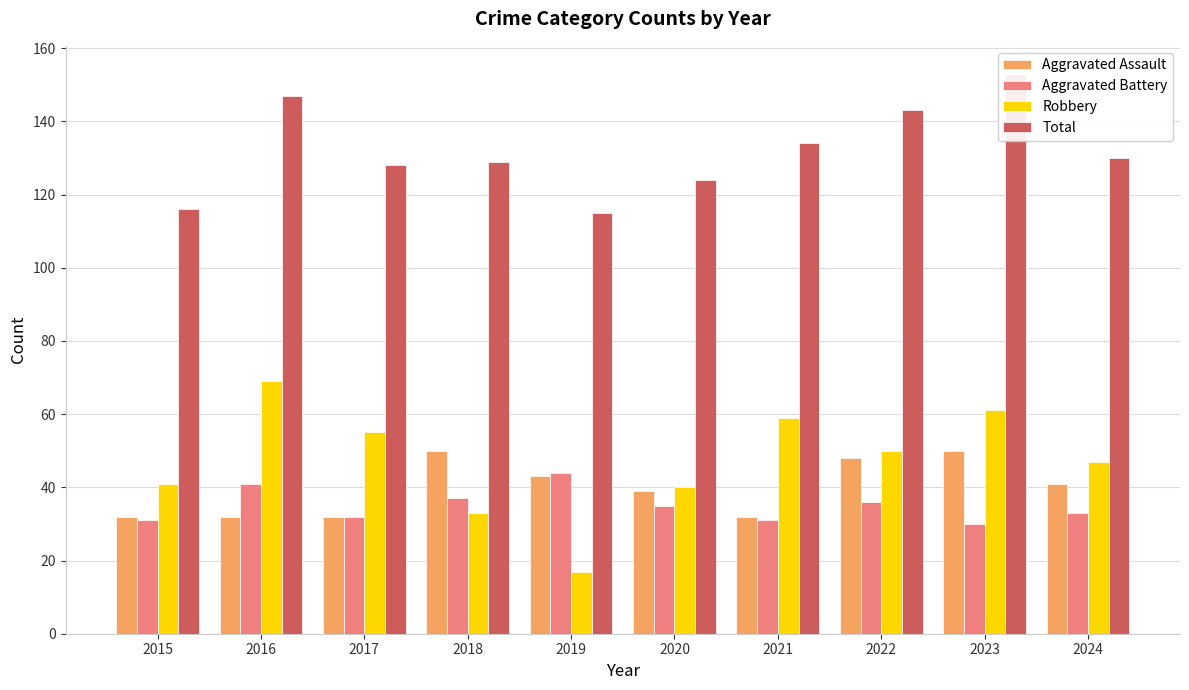

How many series are shown in this chart?

4